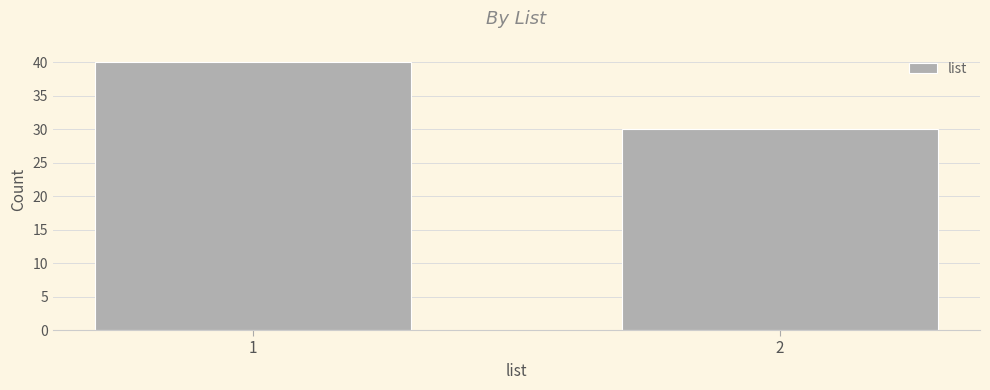

Reading left to right, what are all the values shown in this chart?

1=40	2=30